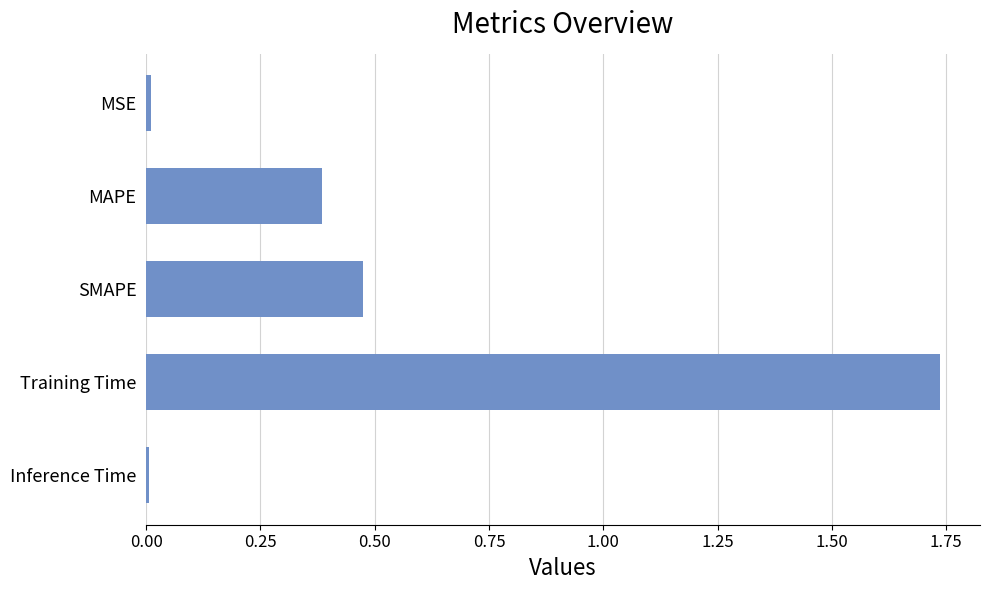

Which category has the highest value across all series?

Training Time